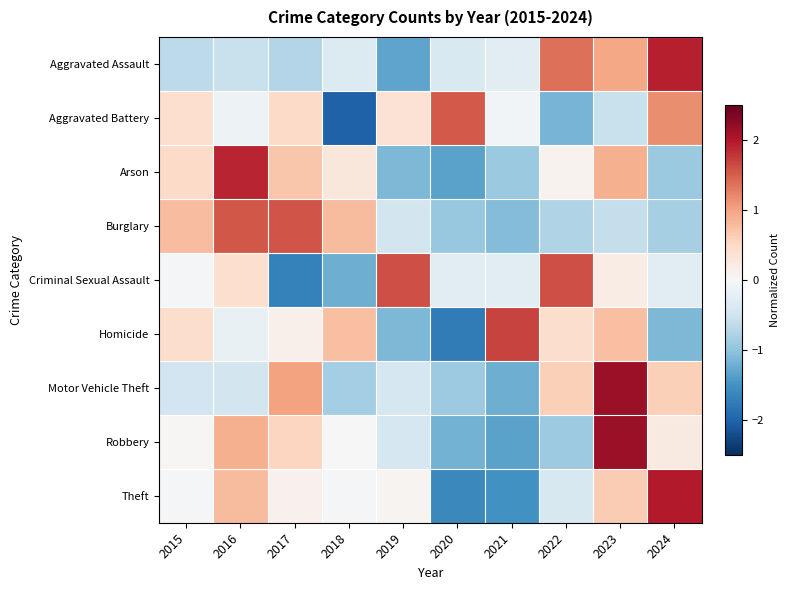

Reading left to right, extract all data points from this chart.

Aggravated Assault: 2015=-0.7	2016=-0.6	2017=-0.7	2018=-0.3	2019=-1.3	2020=-0.4	2021=-0.3	2022=1.4	2023=1.0	2024=2.0
Aggravated Battery: 2015=0.4	2016=-0.1	2017=0.5	2018=-2.0	2019=0.4	2020=1.5	2021=-0.1	2022=-1.2	2023=-0.6	2024=1.2
Arson: 2015=0.5	2016=1.9	2017=0.7	2018=0.3	2019=-1.1	2020=-1.3	2021=-0.9	2022=0.1	2023=0.9	2024=-0.9
Burglary: 2015=0.8	2016=1.6	2017=1.6	2018=0.8	2019=-0.5	2020=-0.9	2021=-1.1	2022=-0.8	2023=-0.6	2024=-0.8
Criminal Sexual Assault: 2015=-0.0	2016=0.4	2017=-1.7	2018=-1.2	2019=1.6	2020=-0.3	2021=-0.3	2022=1.6	2023=0.2	2024=-0.3
Homicide: 2015=0.4	2016=-0.2	2017=0.1	2018=0.8	2019=-1.1	2020=-1.7	2021=1.7	2022=0.4	2023=0.8	2024=-1.1
Motor Vehicle Theft: 2015=-0.5	2016=-0.5	2017=1.0	2018=-0.8	2019=-0.4	2020=-0.9	2021=-1.2	2022=0.6	2023=2.2	2024=0.6
Robbery: 2015=0.0	2016=0.9	2017=0.5	2018=0.0	2019=-0.4	2020=-1.2	2021=-1.3	2022=-0.9	2023=2.2	2024=0.2
Theft: 2015=-0.0	2016=0.8	2017=0.1	2018=-0.0	2019=0.1	2020=-1.6	2021=-1.5	2022=-0.4	2023=0.6	2024=2.0